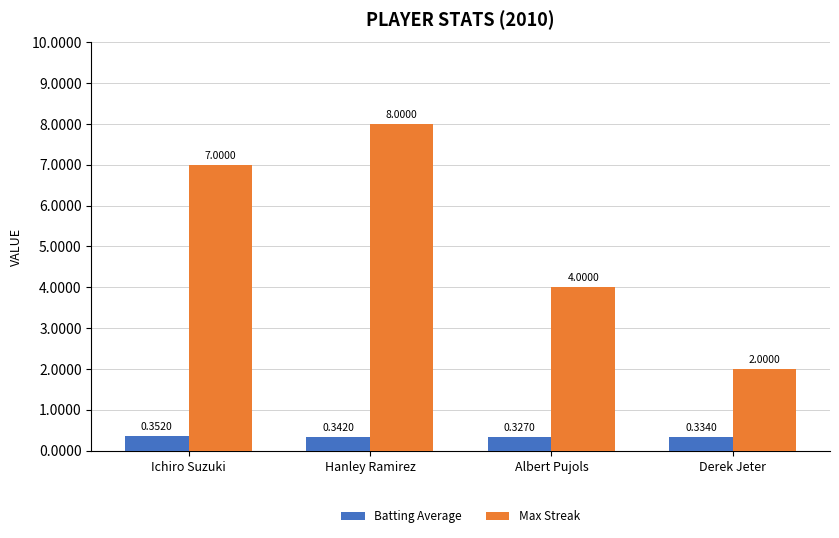

Which series changed the most between Ichiro Suzuki and Derek Jeter?

Max Streak